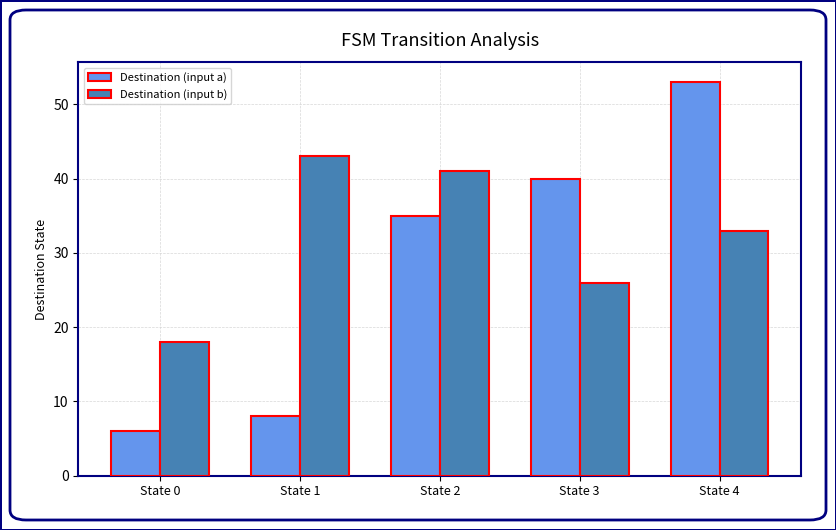

What is the maximum value shown in the chart?

53